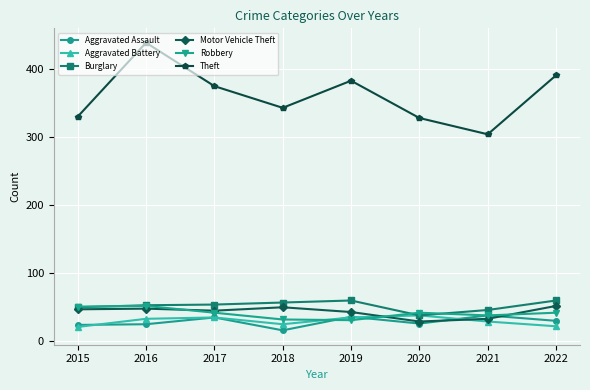

What is the sum of the Aggravated Assault values at 2017 and 2019?

69